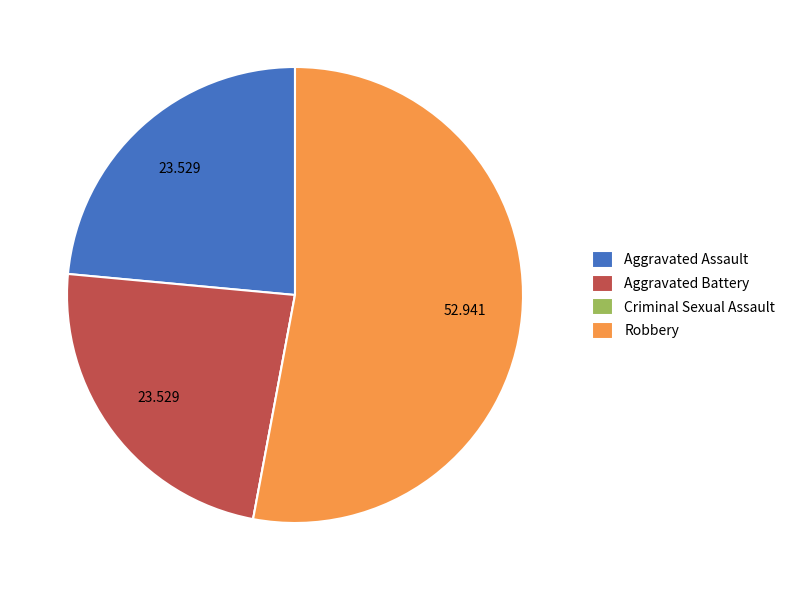

Do Robbery and Aggravated Battery together represent more than half of the pie?

Yes